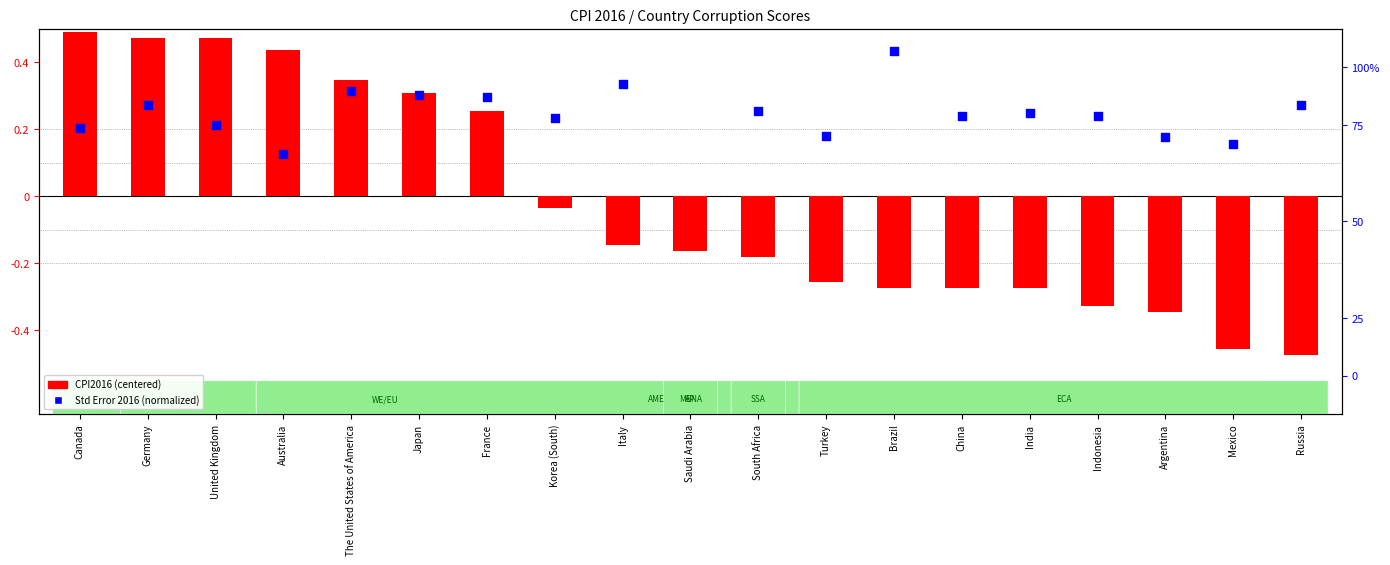

At how many categories does at least one series exceed 0?

19